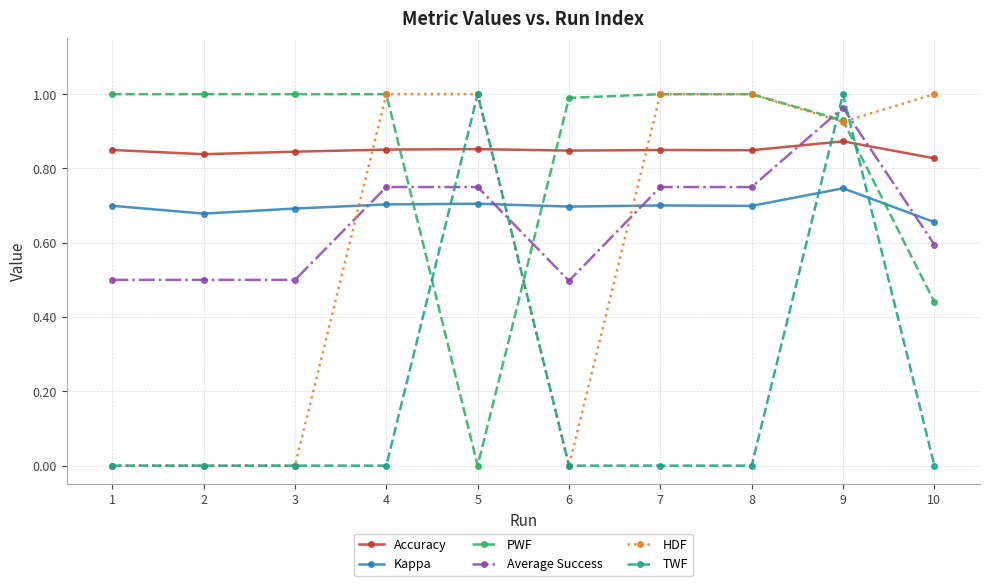

What is the total value across all series at 10?

3.5